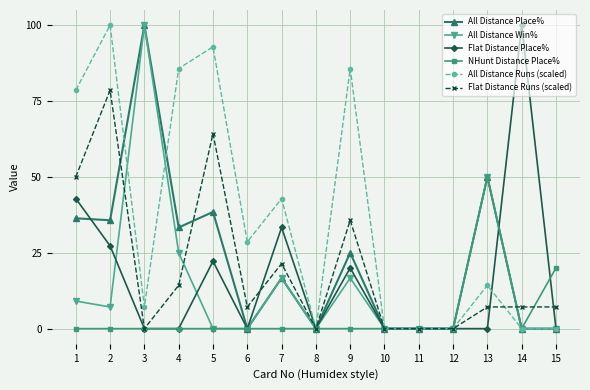

At which label does Flat Distance Runs (scaled) first exceed 7?

1